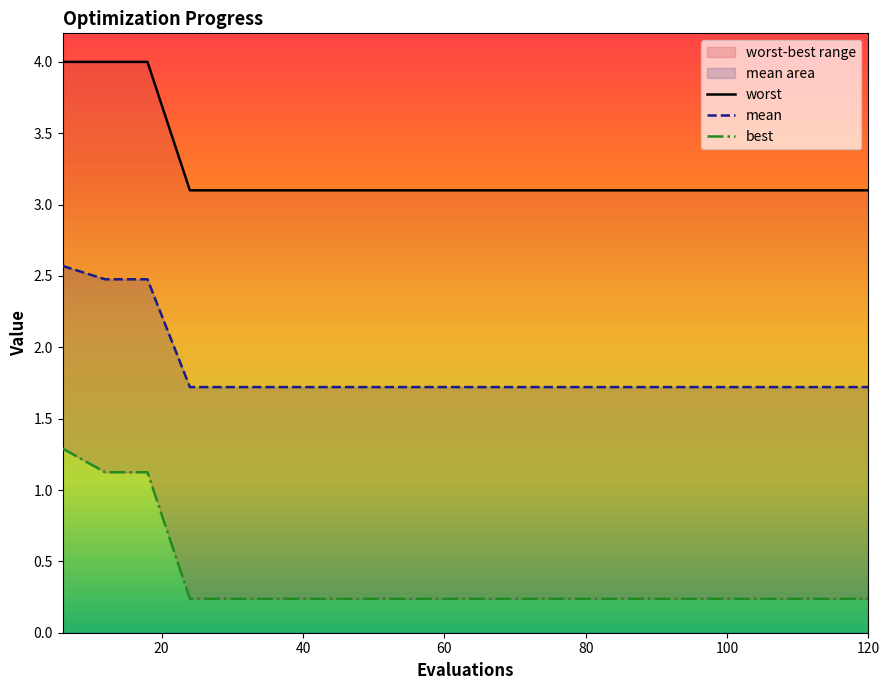

What is the maximum value for mean?

2.6